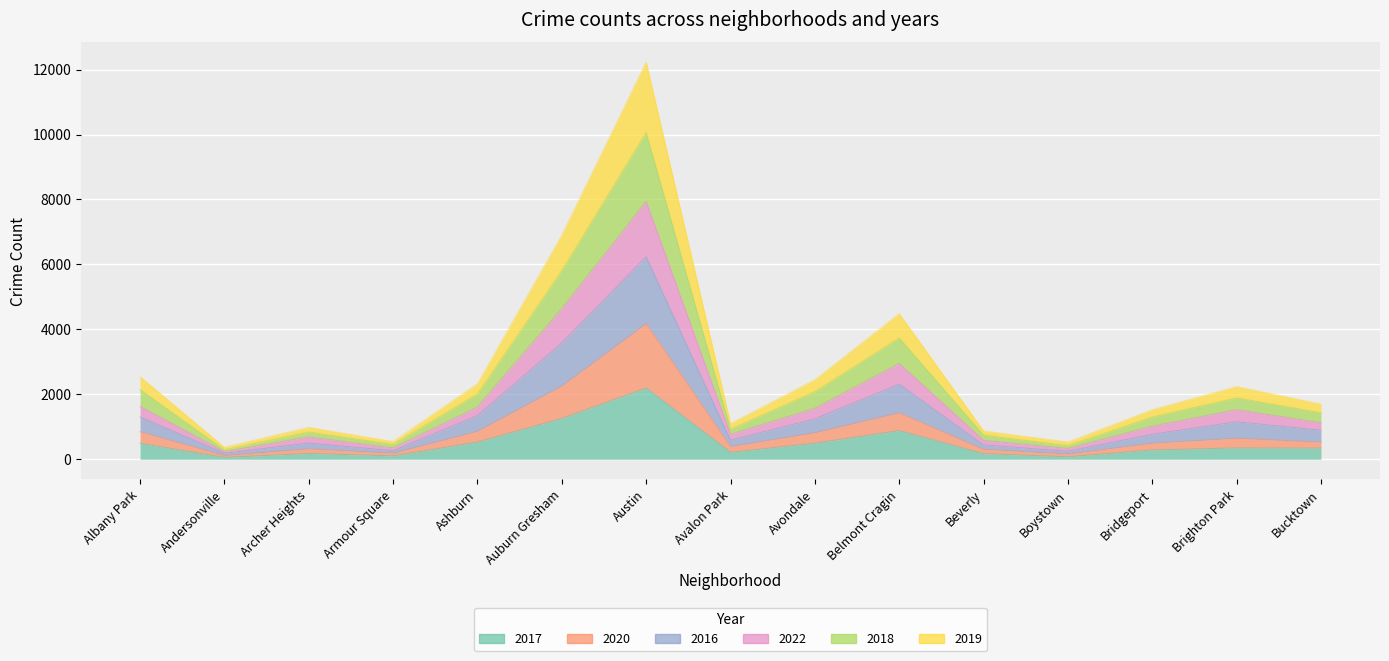

The 2020 series shows 861 at Ashburn. True or false?

True